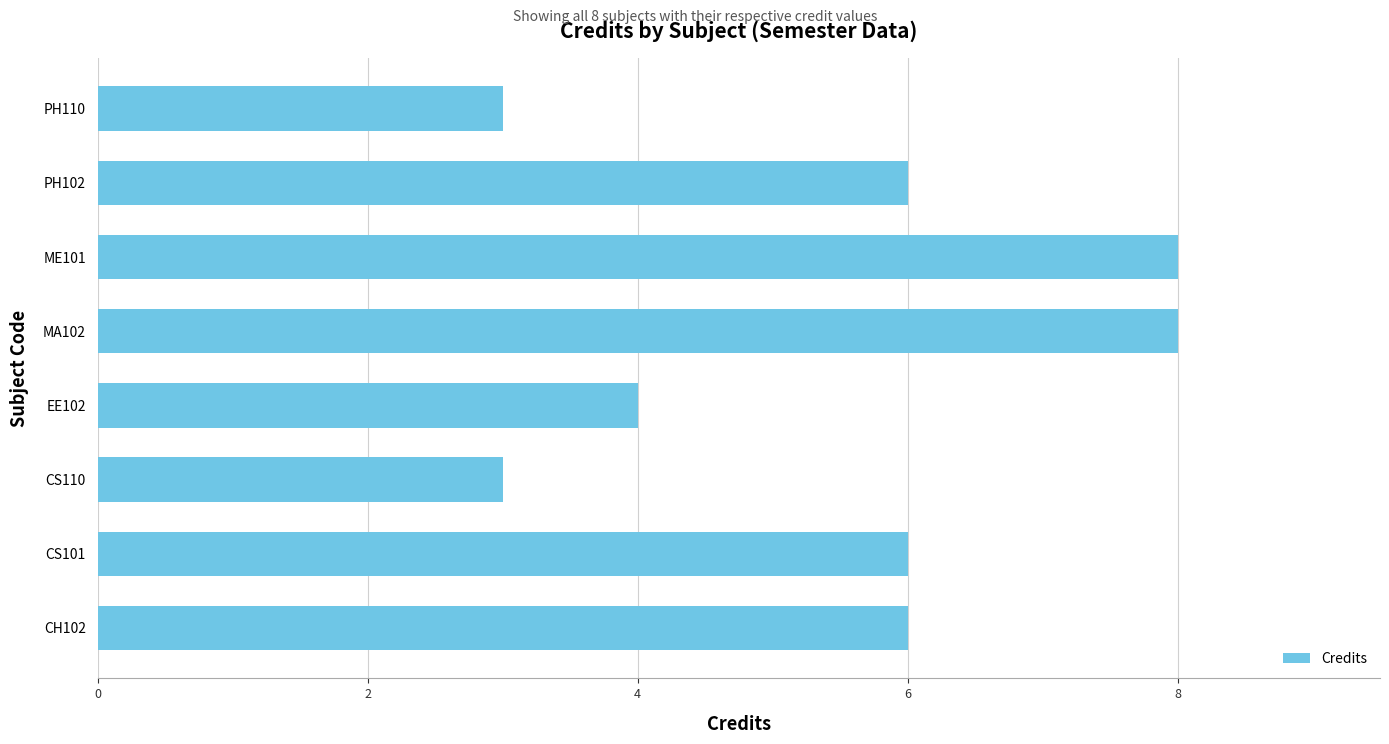

True or false: the data shows 6 at CH102.

True